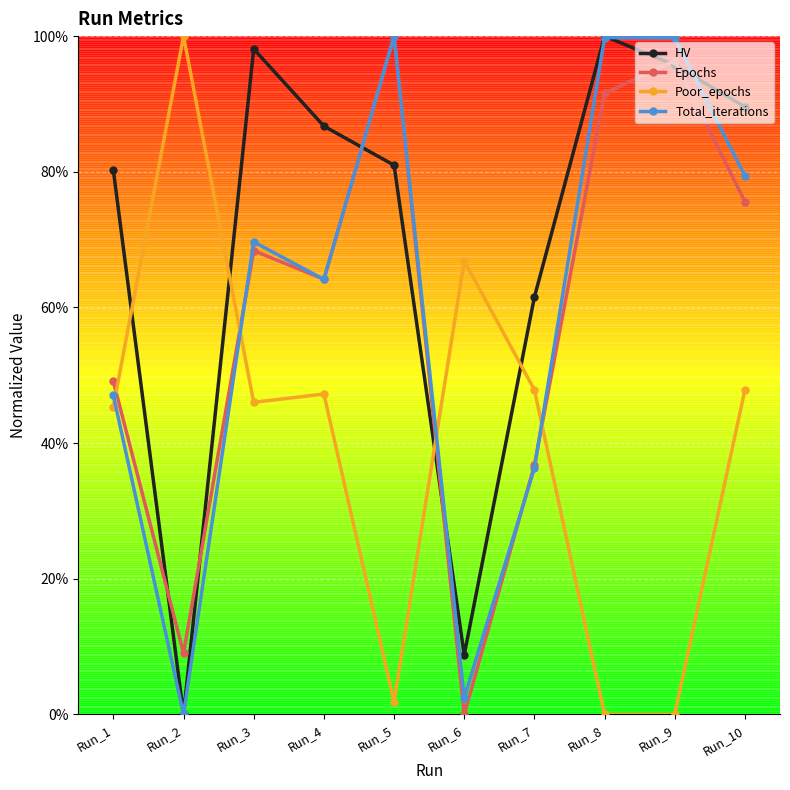

Where do Poor_epochs and Epochs first cross each other?

Run_1 and Run_2